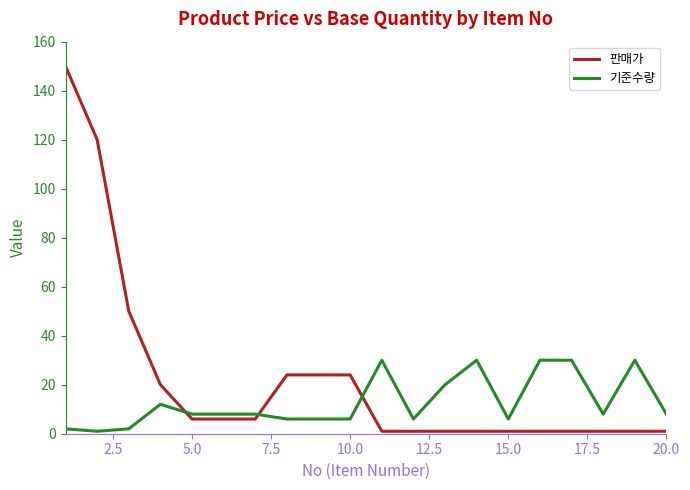

How many lines are shown in the chart?

2